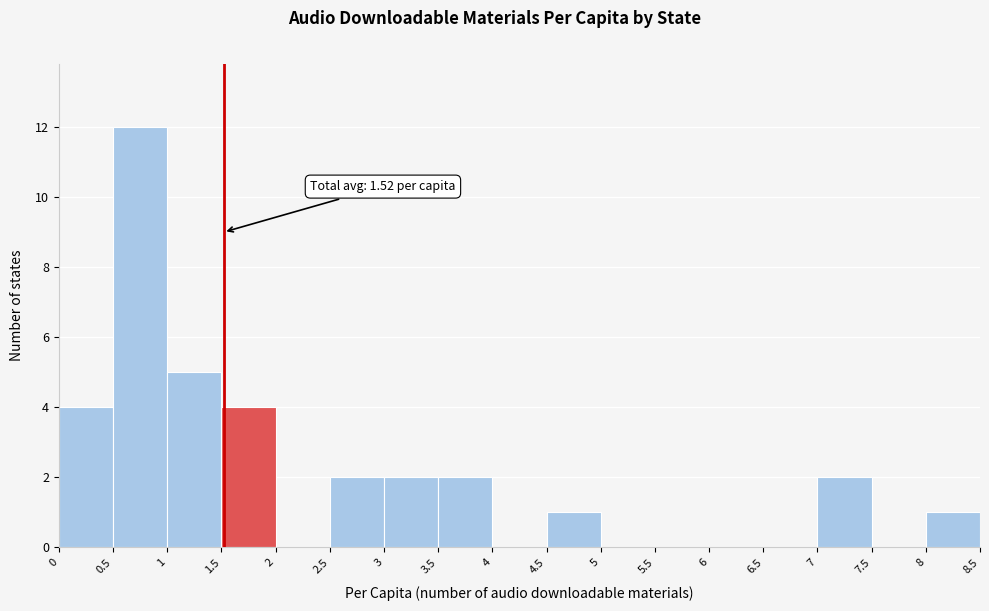

Which range on the x-axis has the tallest bar?

0.5 to 1